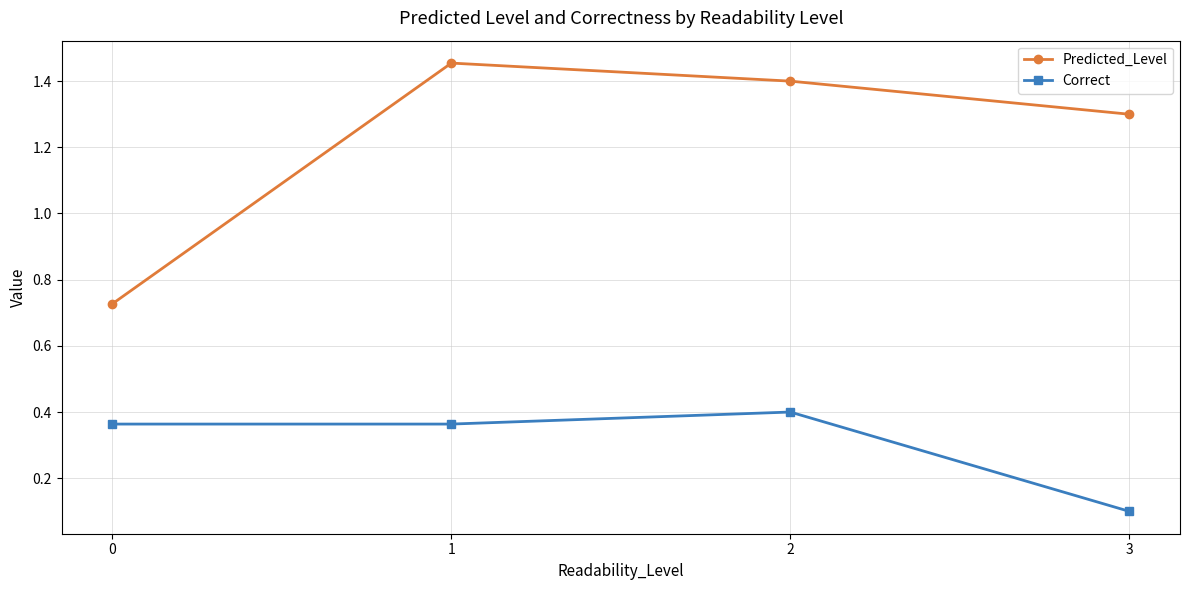

True or false: Correct has a value of 0.4 at 2.

True